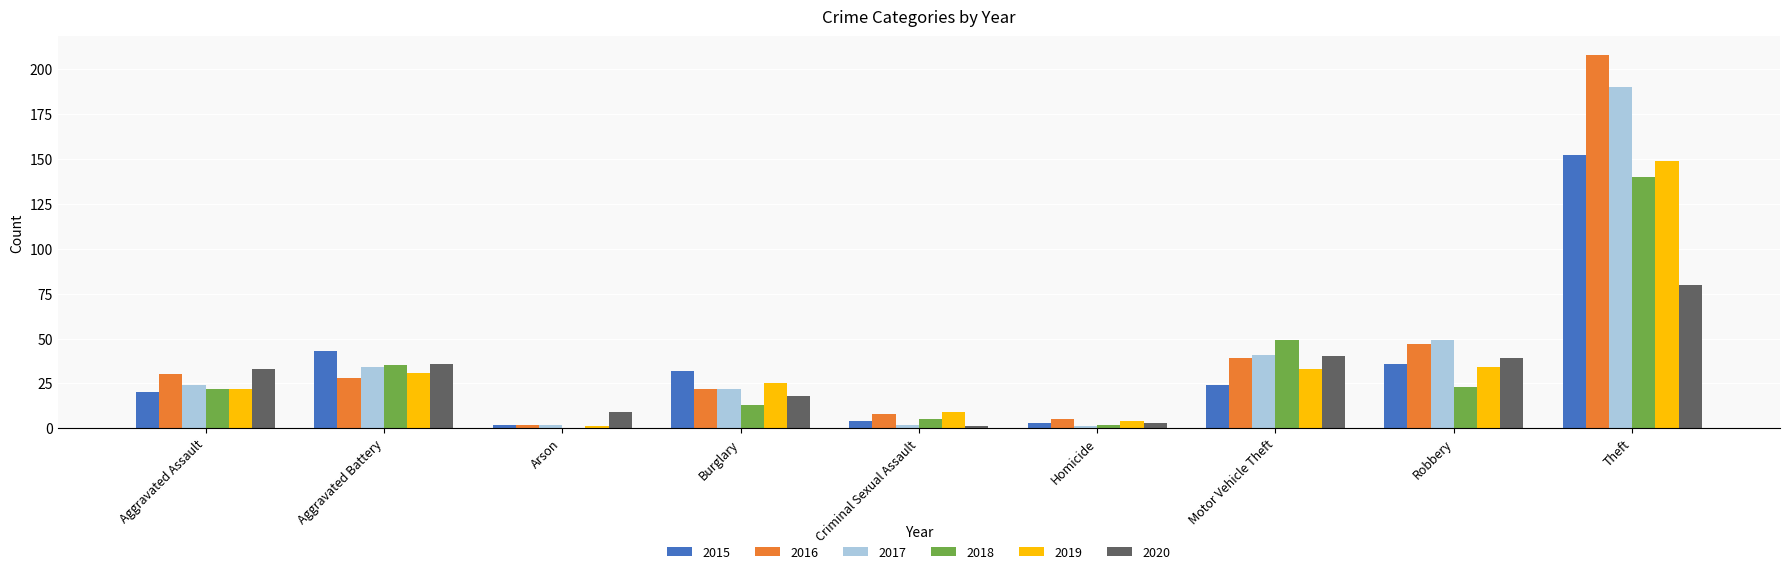

Where is 2018 nearest to the value 70?

Motor Vehicle Theft